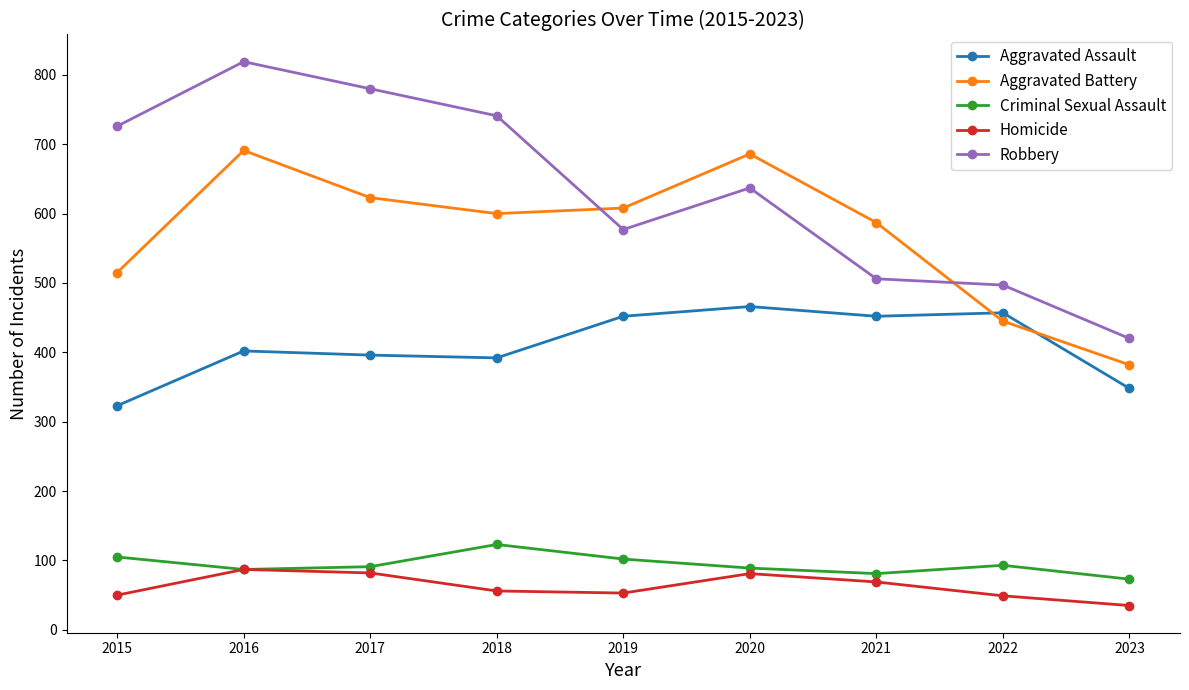

What is the difference between the highest and lowest values at 2018?

685